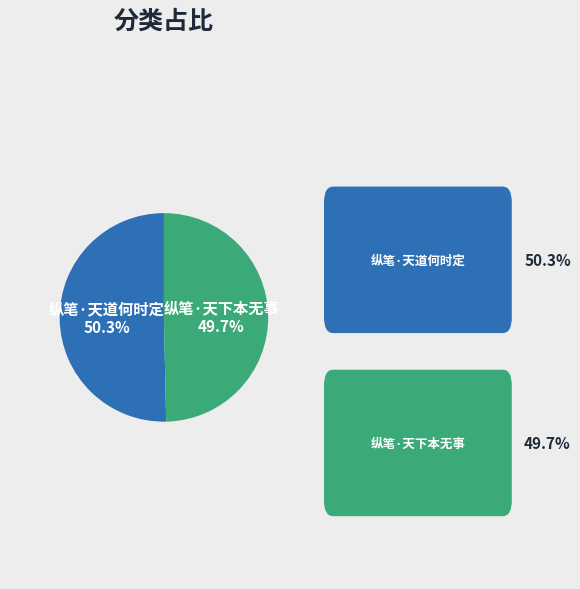

Combined, what portion of the pie is 纵笔·天下本无事 and 纵笔·天道何时定?

100.0%